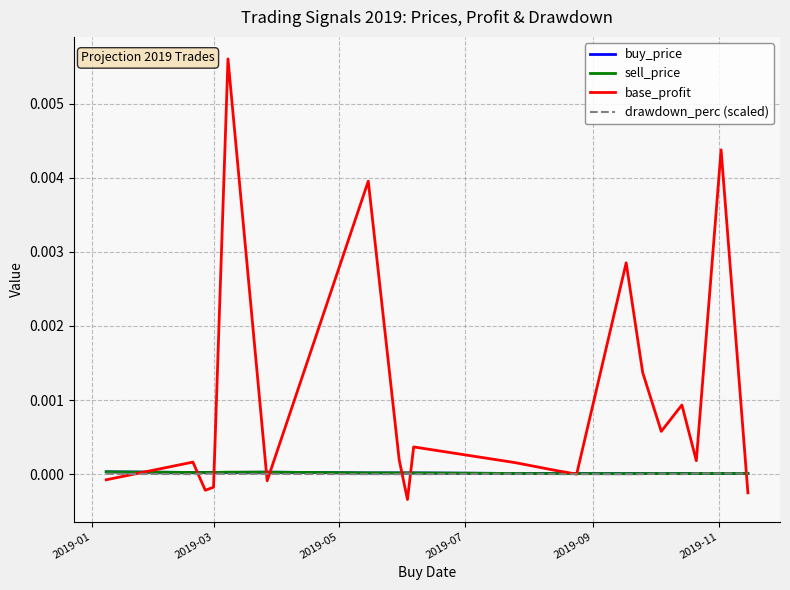

Which series has the largest range (max minus min)?

base_profit